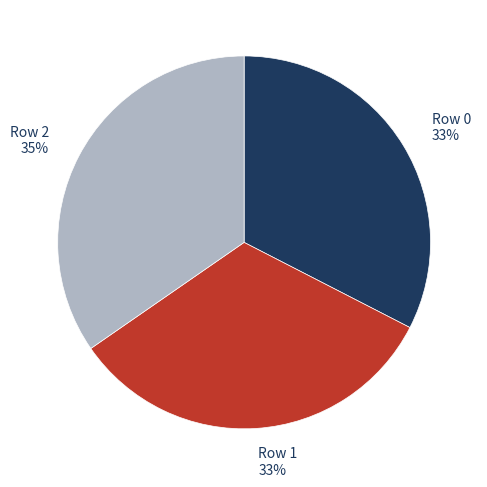

Is there any slice that represents more than half of the pie?

No